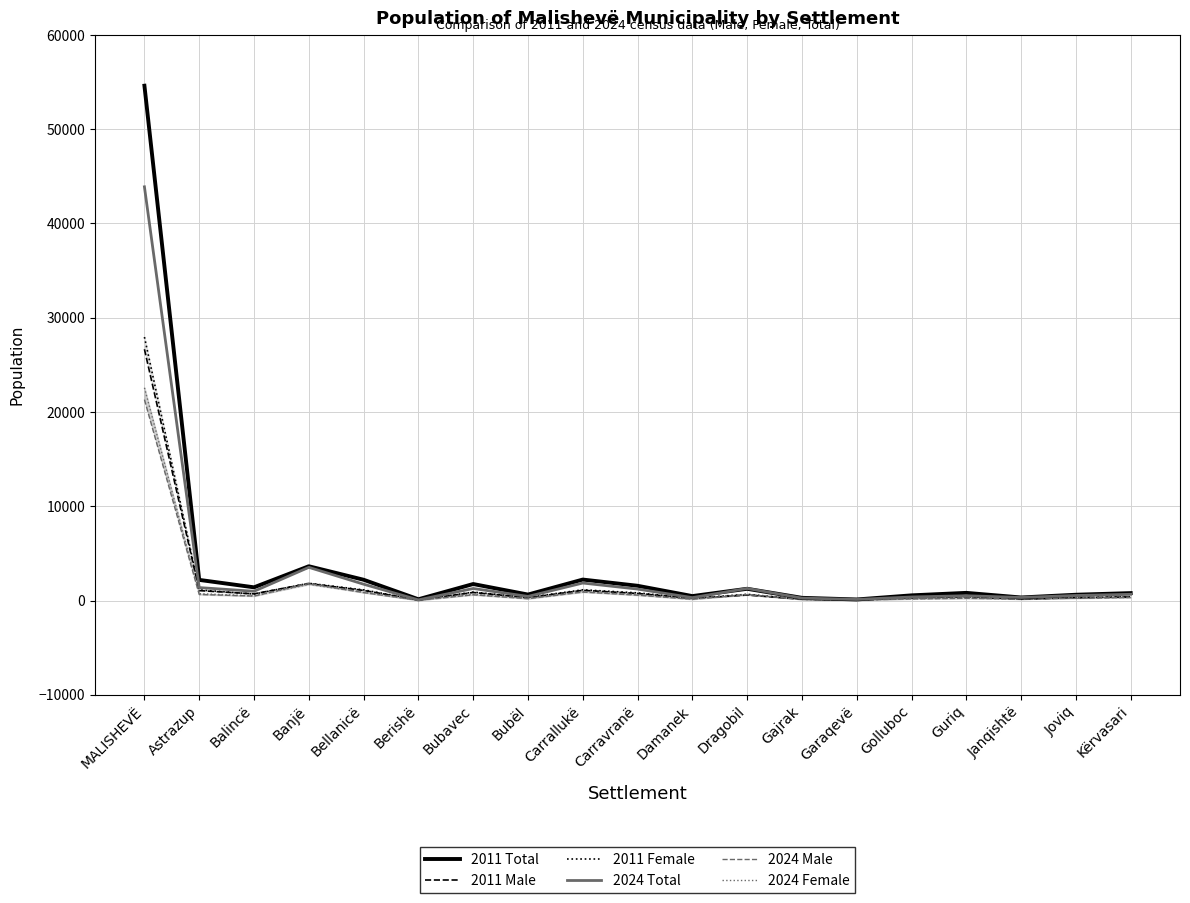

At which category does 2011 Female reach its first local valley?

Balincë